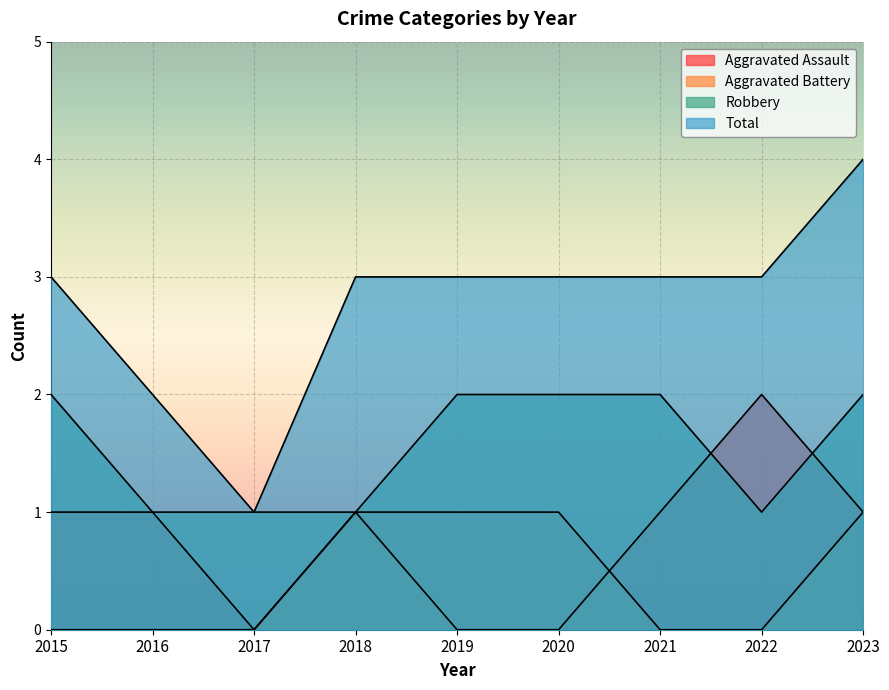

At how many categories does at least one series exceed 0?

9